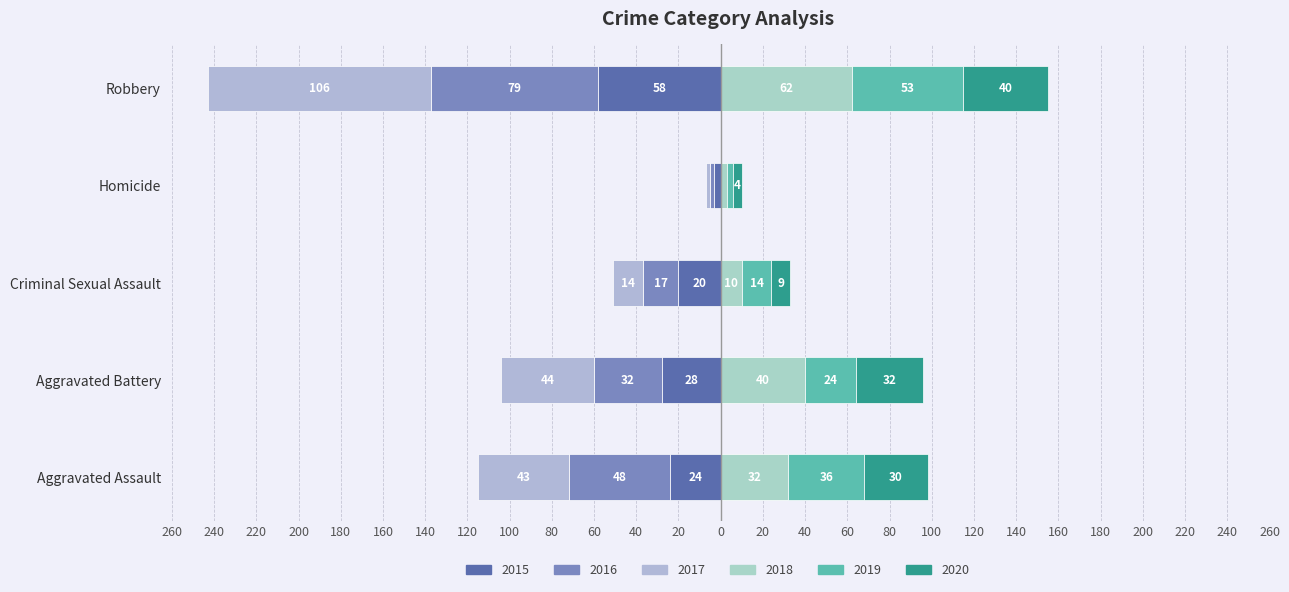

What is the sum of the 2018 values at Robbery and Aggravated Battery?

102